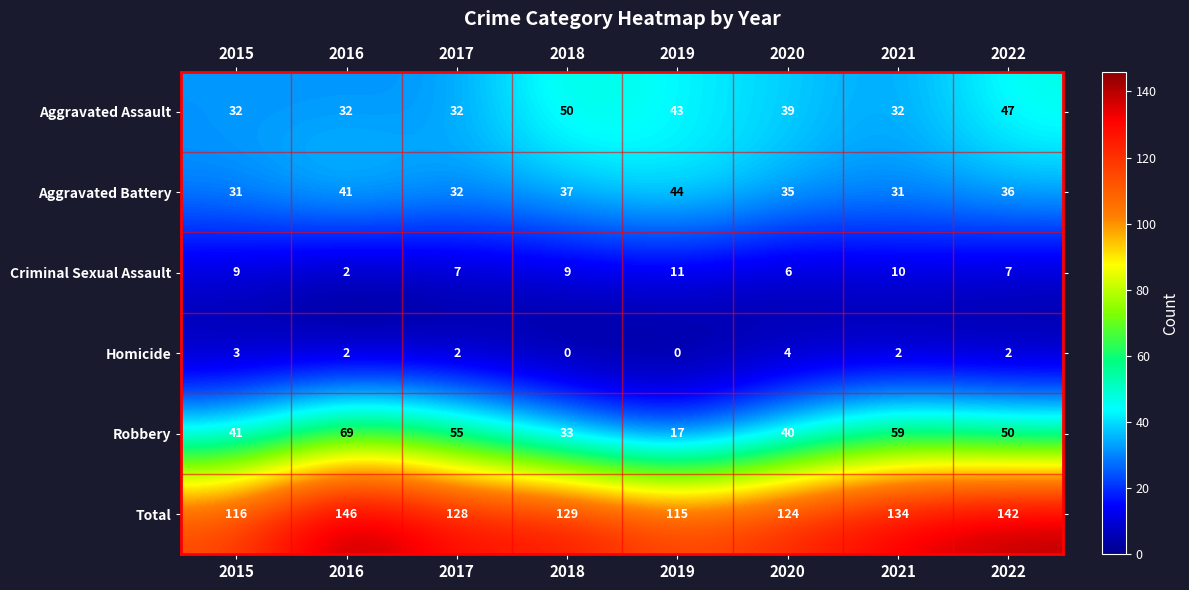

True or false: Robbery has a value of 55 at 2020.

False